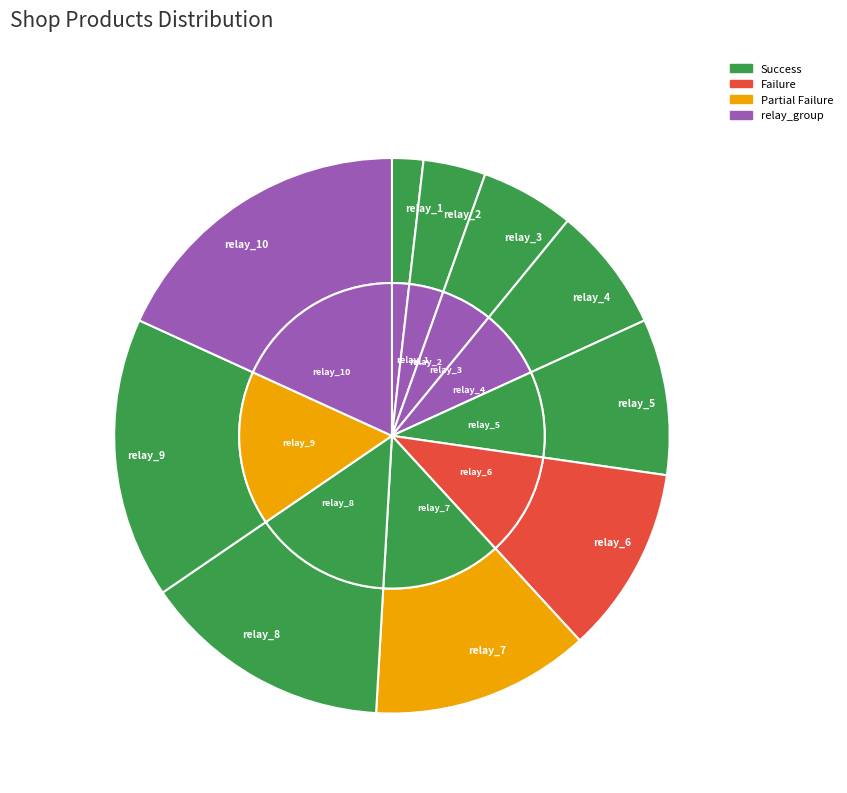

To the nearest percent, what is the difference between the largest and smallest slice percentages?

16%